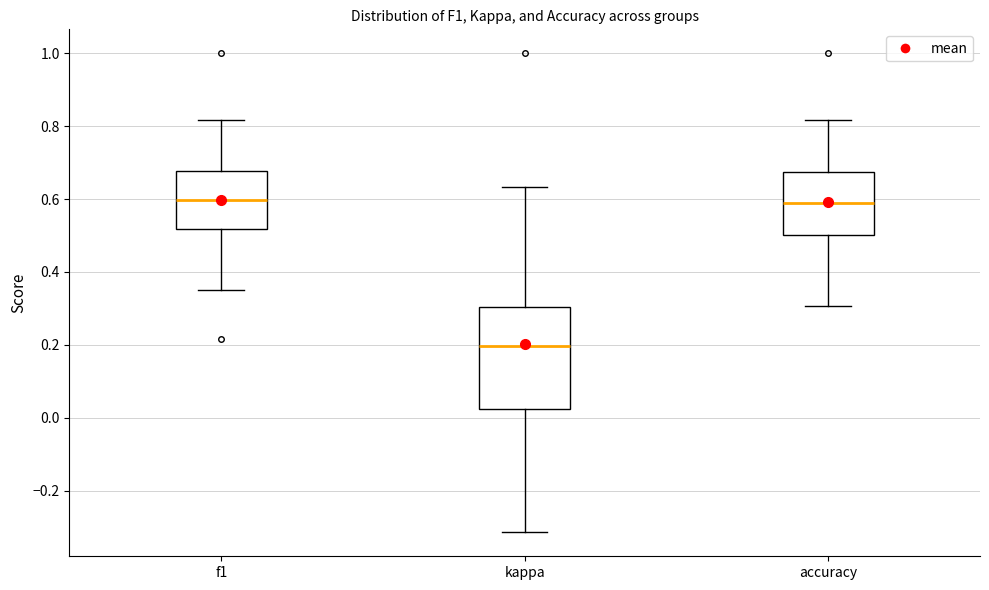

Which box is the tallest, from its lower edge to its upper edge?

kappa